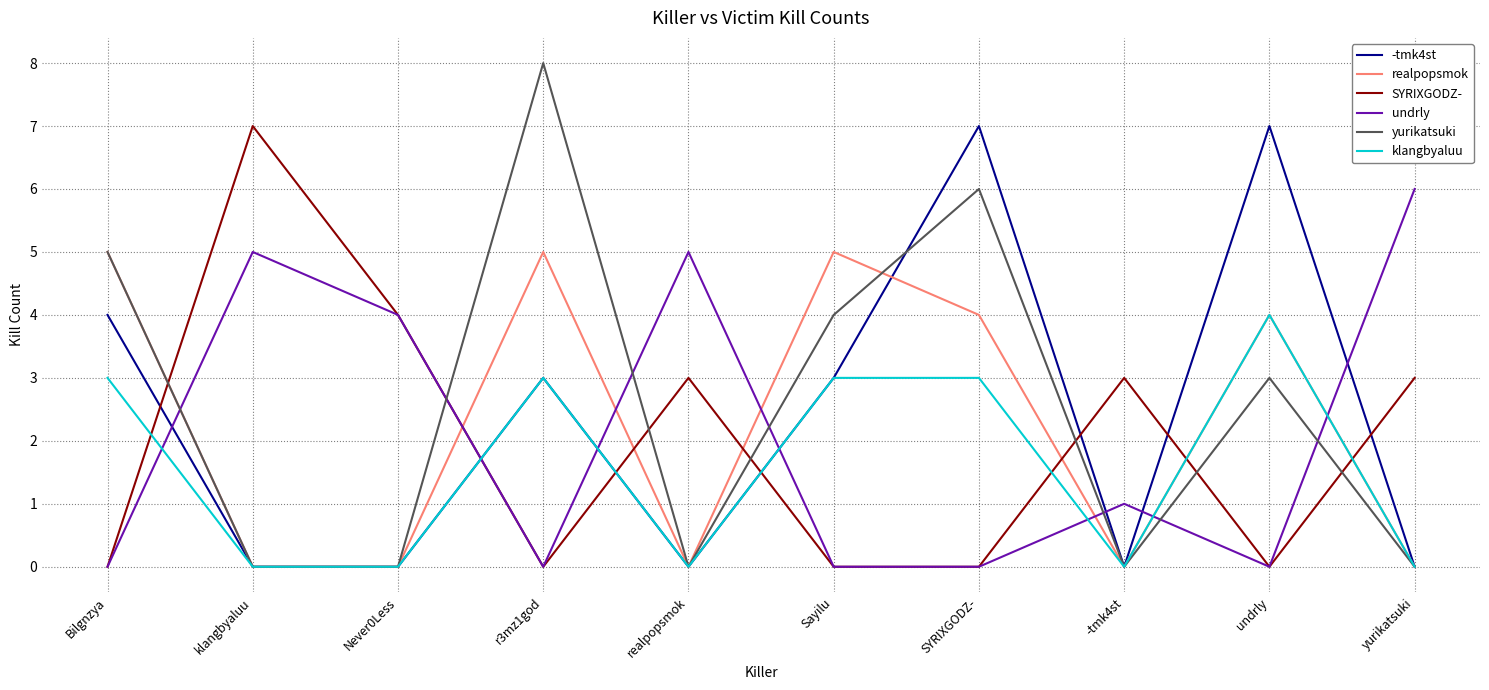

What position from the right is klangbyaluu?

9